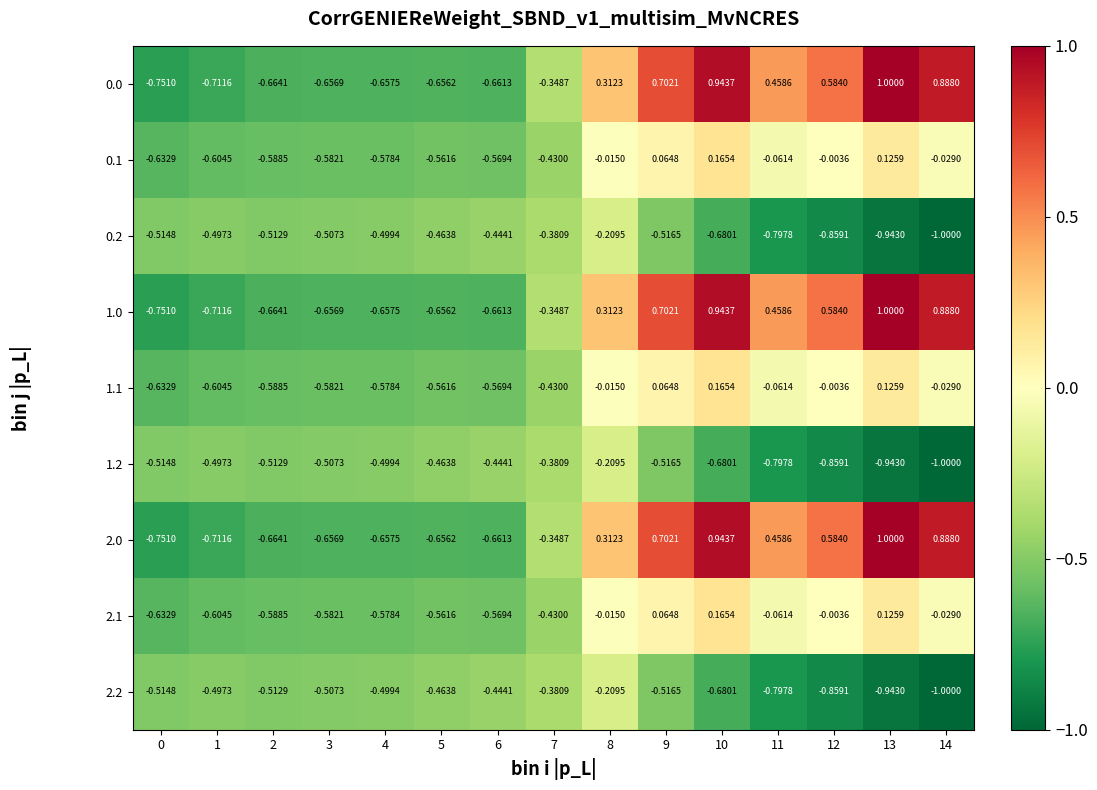

Count the number of data series in this chart.

9